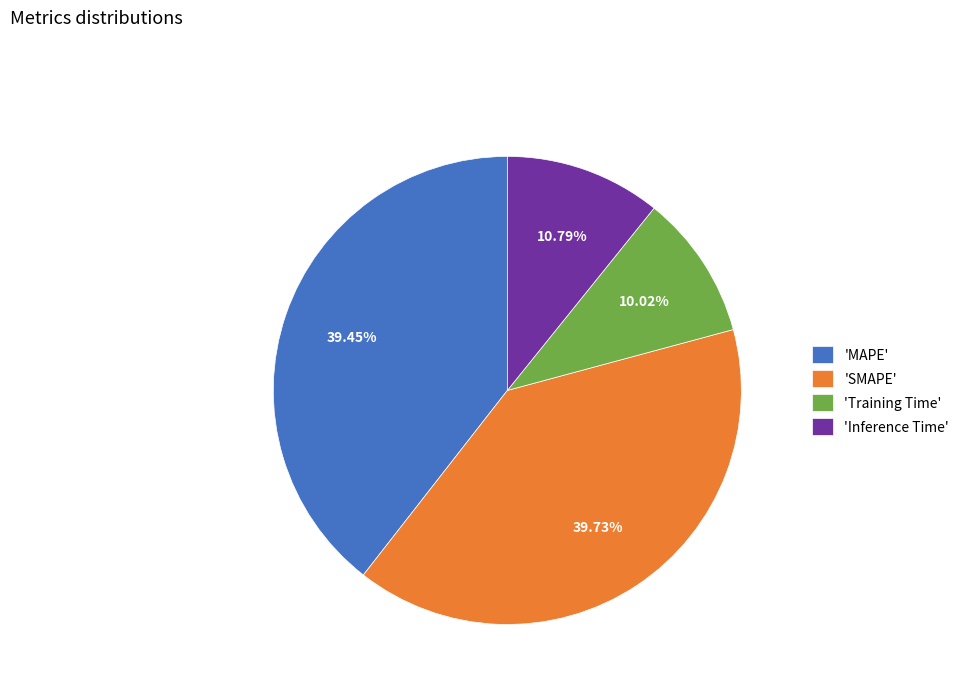

How many segments does this pie chart have?

4